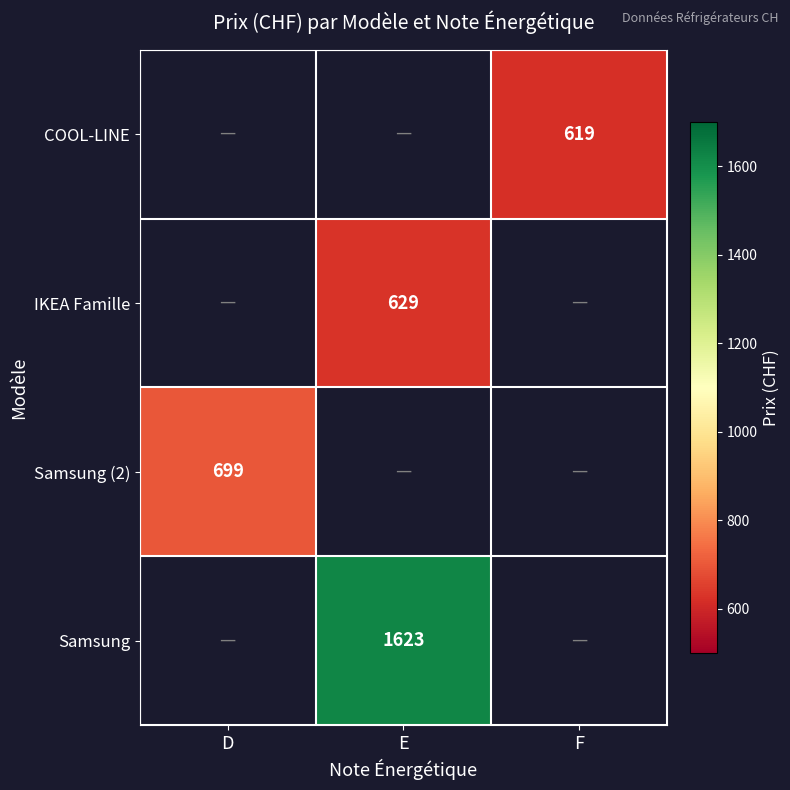

True or false: Samsung has a value of 1623.0 at E.

True